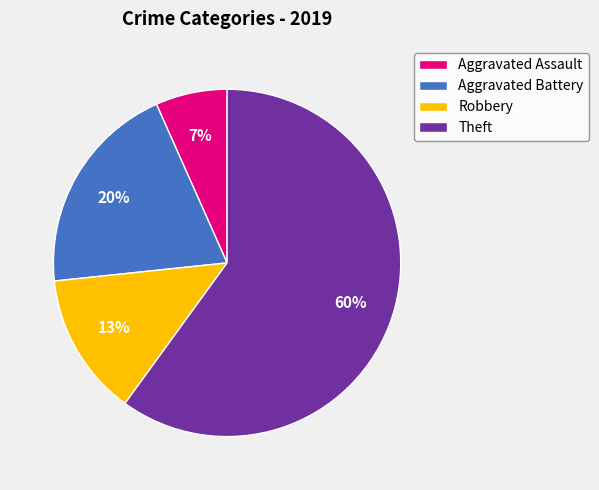

Which slice is the smallest?

Aggravated Assault